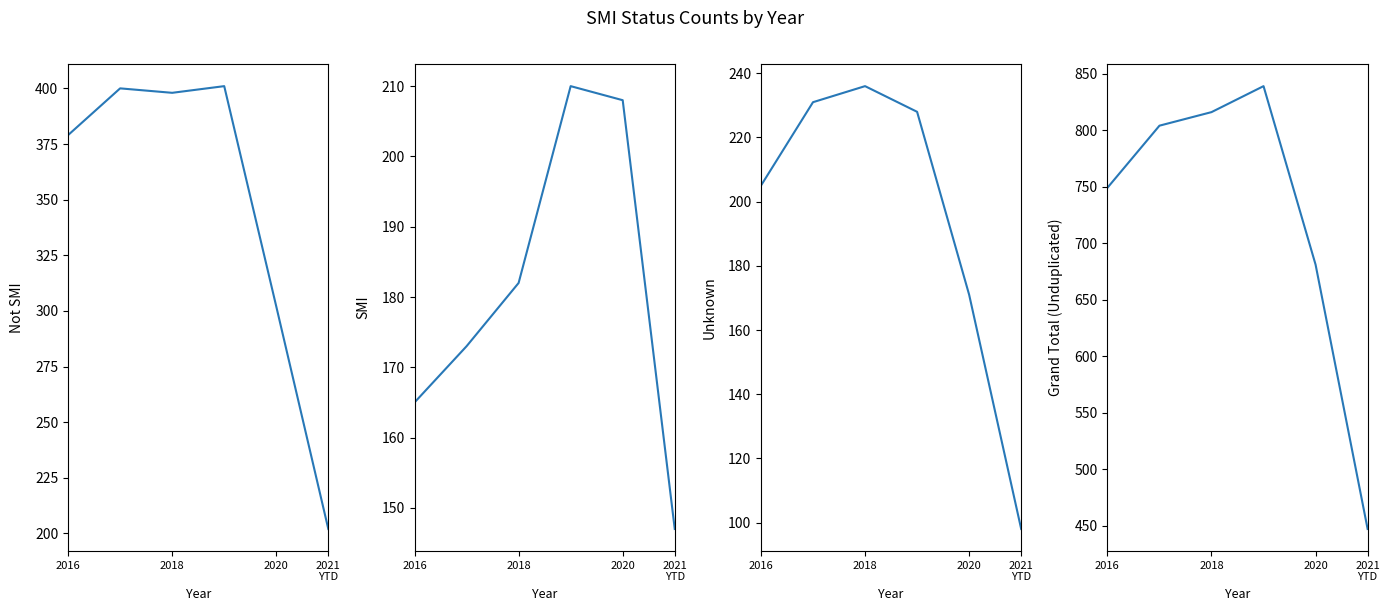

At how many categories does at least one series exceed 257?

6